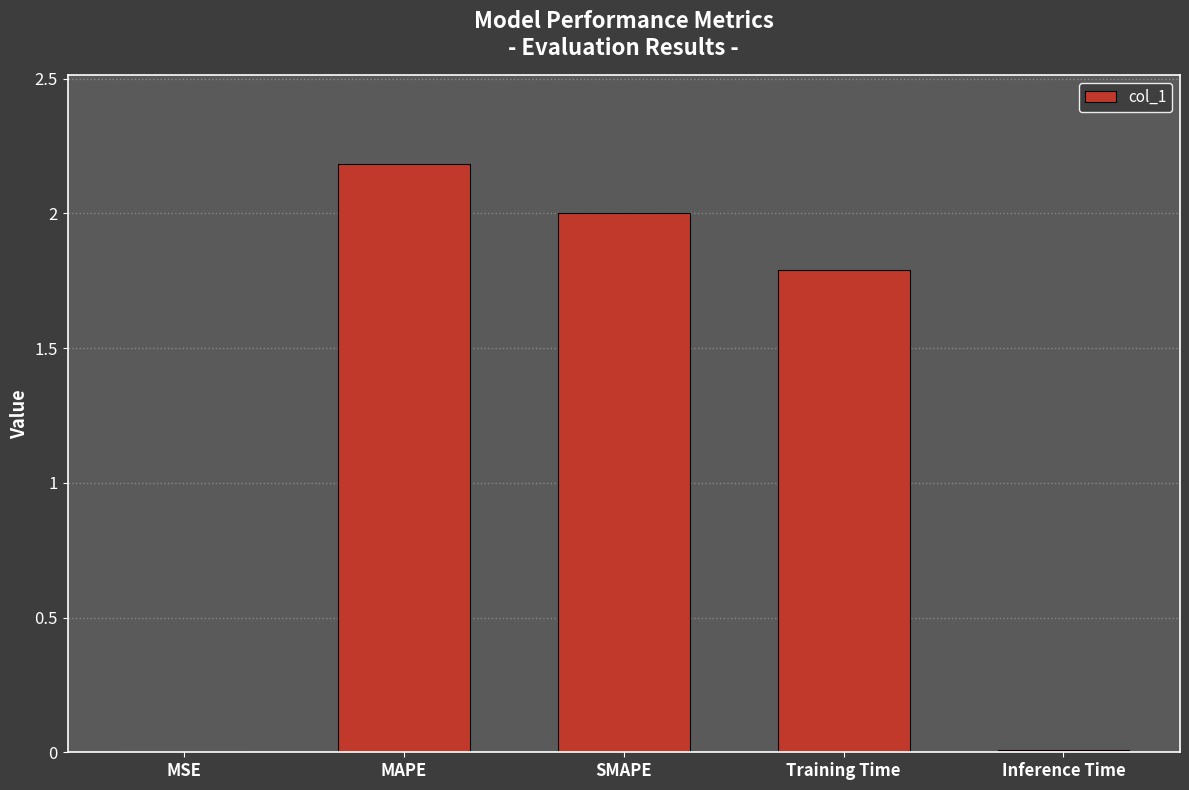

Where does the data first go above 1?

MAPE